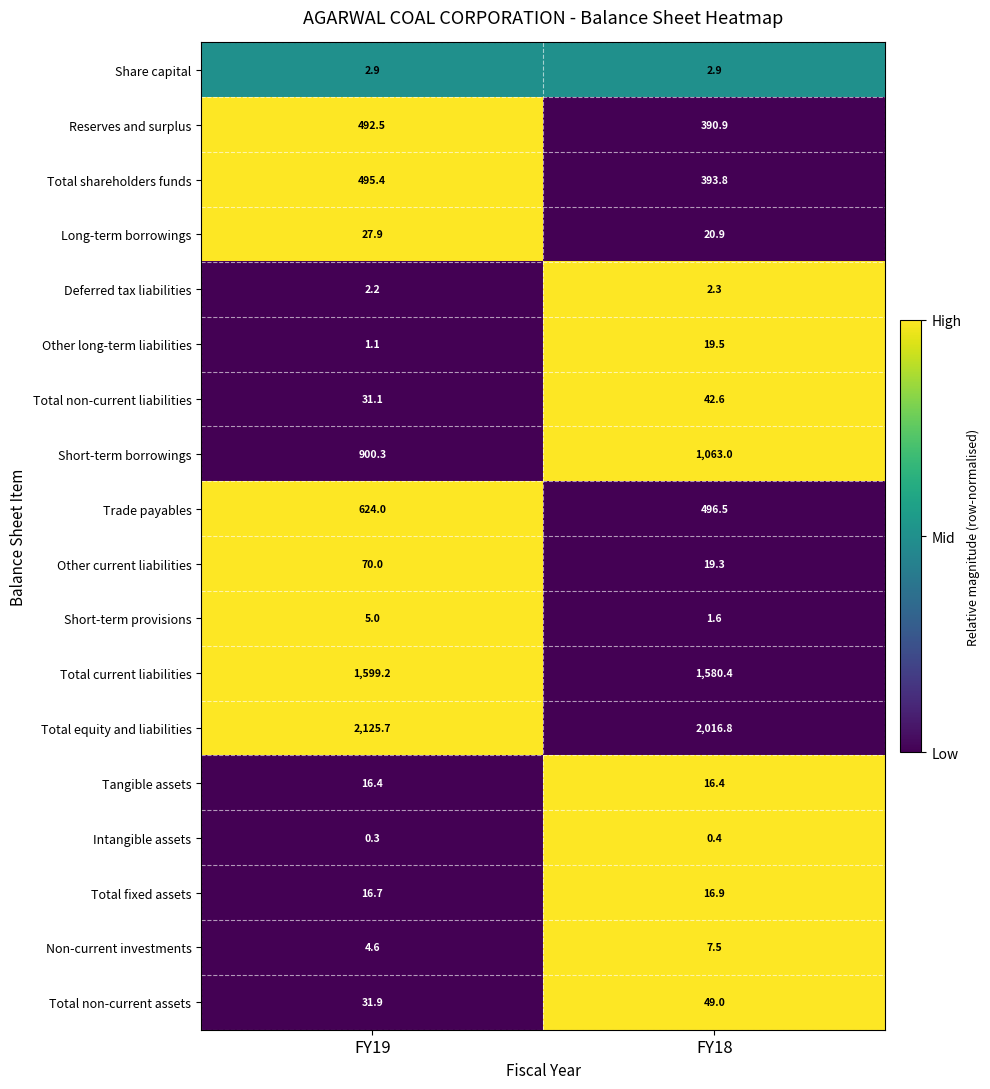

At which category does the chart reach its peak across all series?

FY19